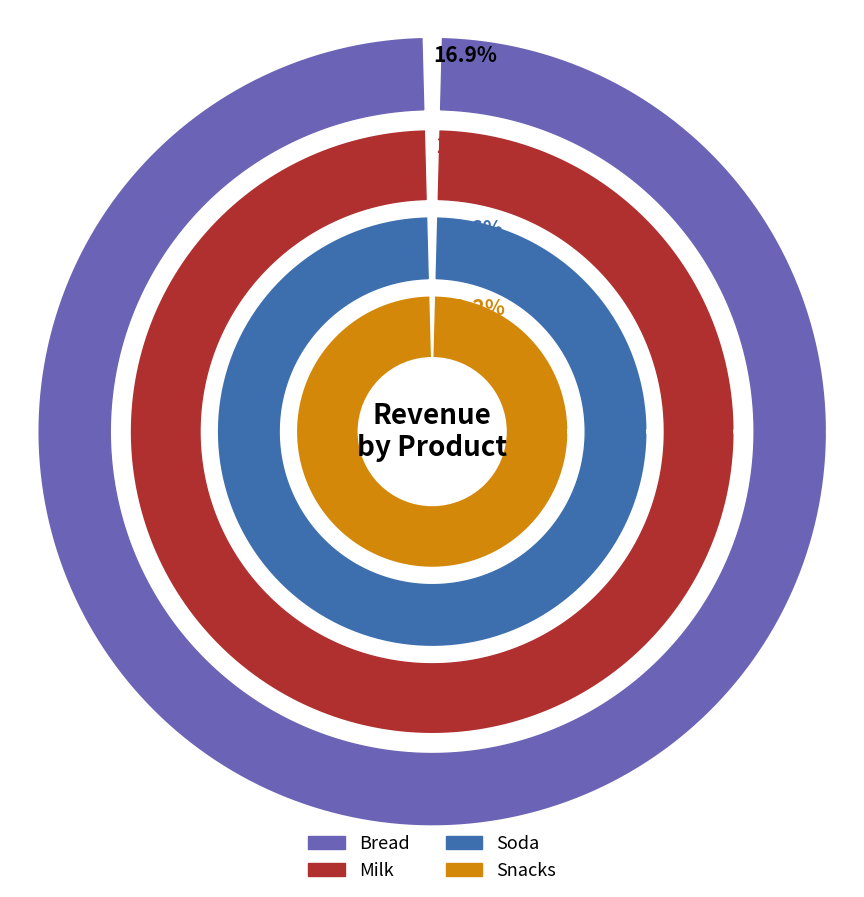

How many slices are in this pie chart?

6